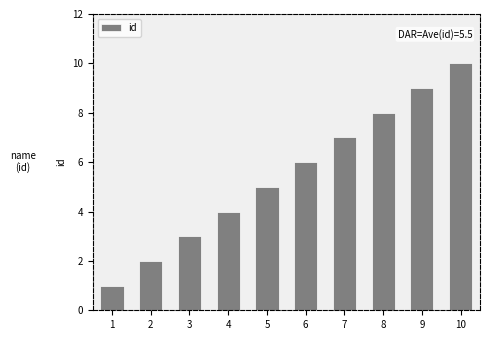

Rank the categories by value from lowest to highest.

1, 2, 3, 4, 5, 6, 7, 8, 9, 10